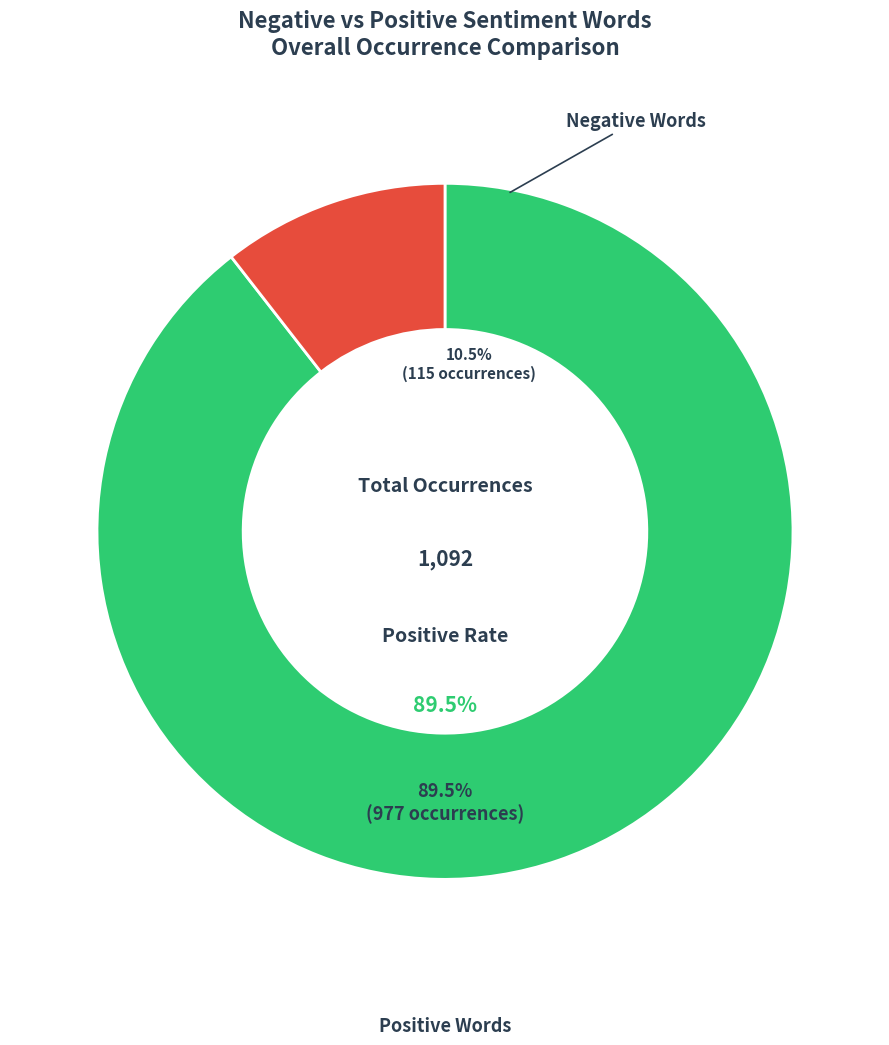

The illegal slice represents 13% of the pie. True or false?

False